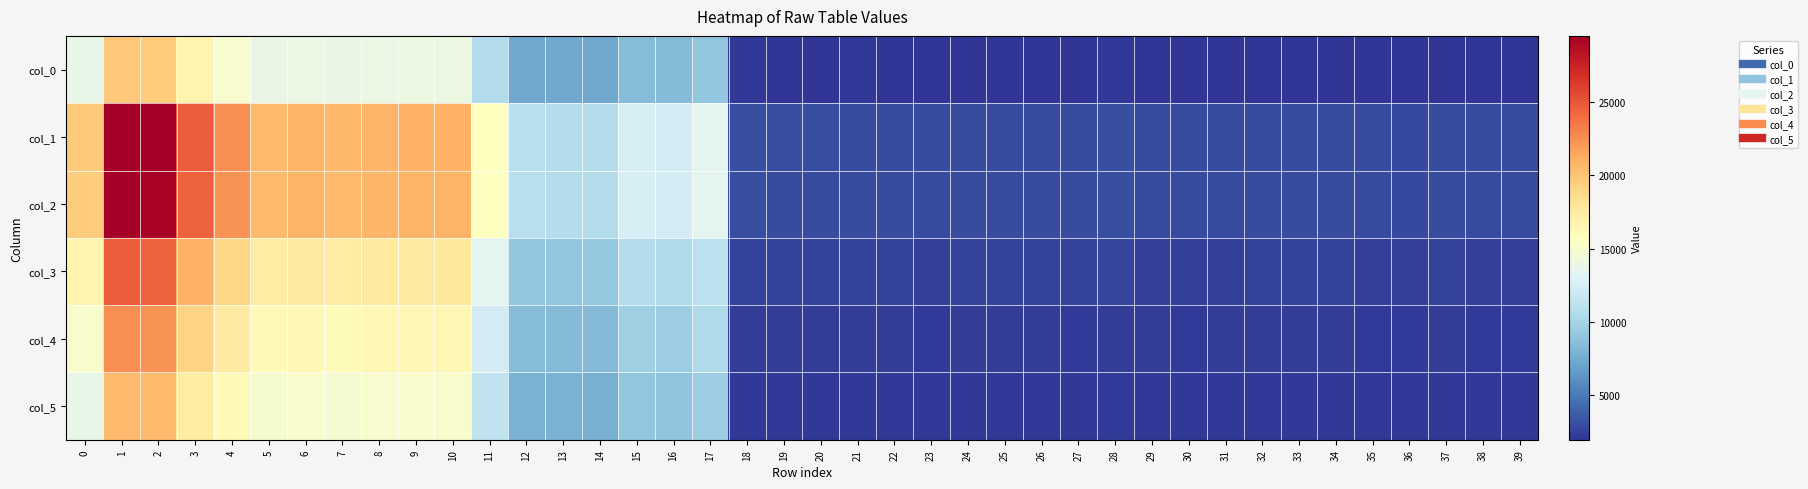

Reading left to right, extract all data points from this chart.

col_0: 0=13700	1=19800	2=19500	3=16600	4=15000	5=13800	6=14000	7=13900	8=14000	9=14100	10=14100	11=10600	12=7330	13=7250	14=7240	15=8450	16=8340	17=8970	18=2080	19=2050	20=2050	21=2090	22=2070	23=2000	24=2030	25=2000	26=2060	27=2010	28=2080	29=2010	30=2020	31=2000	32=2030	33=2030	34=2010	35=1990	36=1970	37=2020	38=2000	39=1980
col_1: 0=19700	1=29500	2=29400	3=24700	4=22600	5=20500	6=20800	7=20600	8=20700	9=20900	10=21000	11=15700	12=10900	13=10700	14=10700	15=12600	16=12400	17=13300	18=3050	19=3080	20=3060	21=3020	22=3030	23=2970	24=3000	25=2940	26=3020	27=2980	28=3110	29=2970	30=2970	31=2980	32=3000	33=3020	34=2990	35=2960	36=2890	37=2990	38=2940	39=2940
col_2: 0=19600	1=29300	2=29200	3=24500	4=22400	5=20500	6=20800	7=20500	8=20700	9=20800	10=20800	11=15700	12=10900	13=10700	14=10700	15=12600	16=12300	17=13400	18=3090	19=3030	20=3030	21=3020	22=3010	23=2950	24=3000	25=2970	26=3020	27=2950	28=3100	29=2960	30=2970	31=2950	32=3010	33=3030	34=2970	35=2960	36=2920	37=3020	38=2970	39=2940
col_3: 0=16600	1=24700	2=24500	3=21000	4=19000	5=17400	6=17600	7=17400	8=17600	9=17600	10=17700	11=13300	12=9170	13=9060	14=9180	15=10700	16=10400	17=11200	18=2590	19=2550	20=2550	21=2540	22=2550	23=2500	24=2520	25=2510	26=2560	27=2510	28=2620	29=2500	30=2500	31=2500	32=2540	33=2580	34=2510	35=2480	36=2460	37=2550	38=2470	39=2480
col_4: 0=15100	1=22600	2=22400	3=19100	4=17500	5=16200	6=16300	7=16000	8=16300	9=16400	10=16400	11=12300	12=8510	13=8360	14=8420	15=9710	16=9550	17=10400	18=2370	19=2340	20=2330	21=2320	22=2320	23=2260	24=2310	25=2300	26=2310	27=2280	28=2370	29=2310	30=2280	31=2300	32=2310	33=2330	34=2310	35=2270	36=2250	37=2350	38=2260	39=2280
col_5: 0=13700	1=20500	2=20500	3=17400	4=16200	5=14900	6=15100	7=14800	8=15000	9=15100	10=15100	11=11400	12=7820	13=7790	14=7760	15=9030	16=8870	17=9530	18=2170	19=2140	20=2140	21=2120	22=2140	23=2100	24=2150	25=2110	26=2150	27=2120	28=2190	29=2120	30=2100	31=2100	32=2130	33=2130	34=2140	35=2110	36=2080	37=2160	38=2080	39=2110